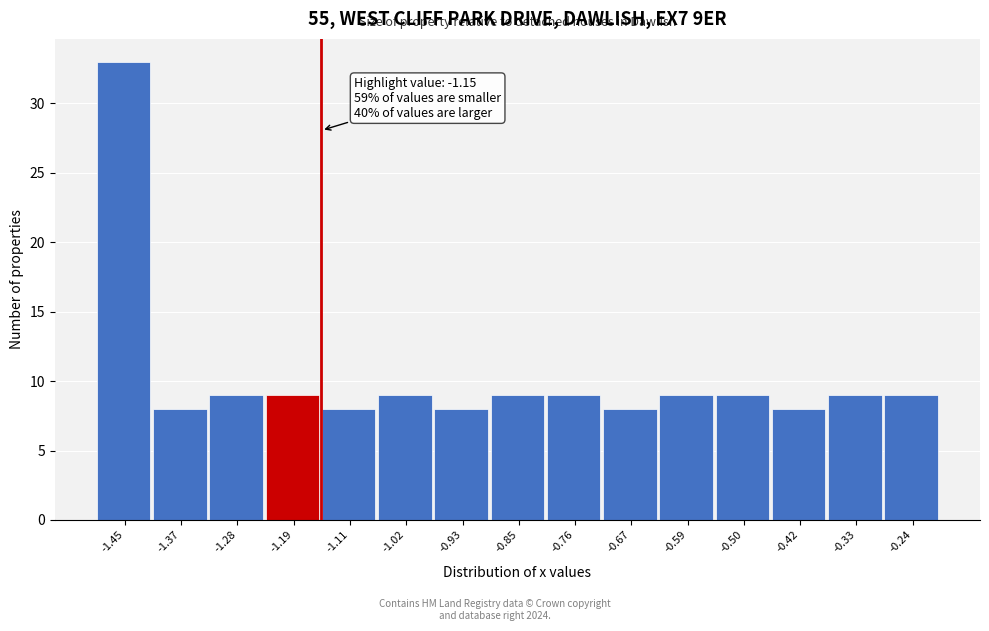

Over which range of the x-axis is the bar tallest?

-1.49 to -1.41